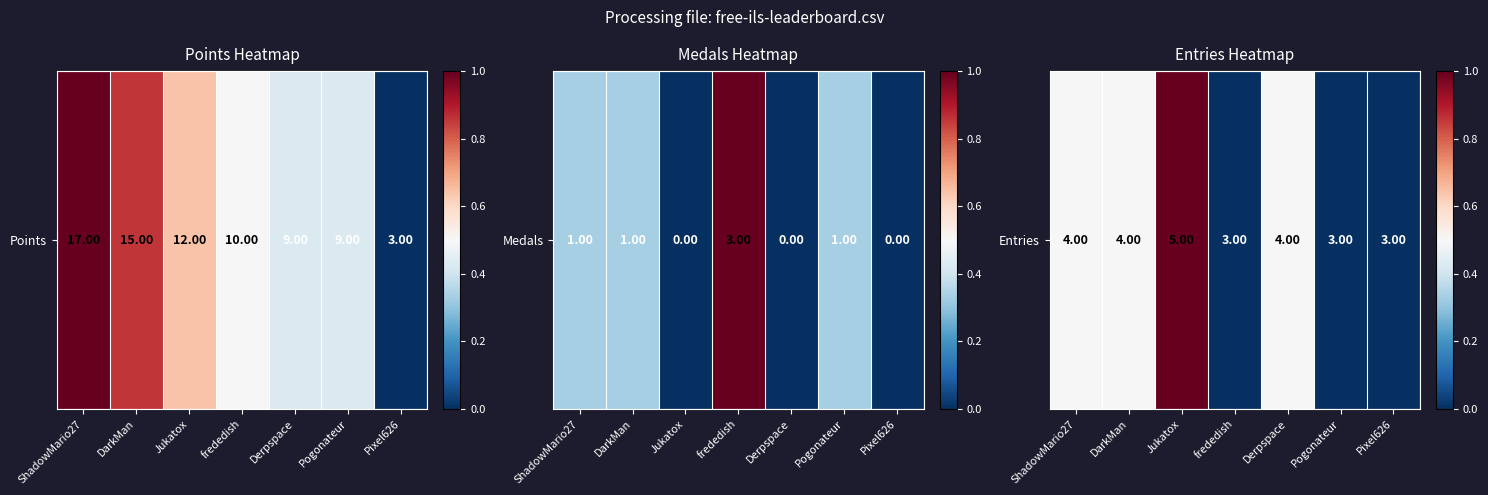

How many data points does each series have?

7